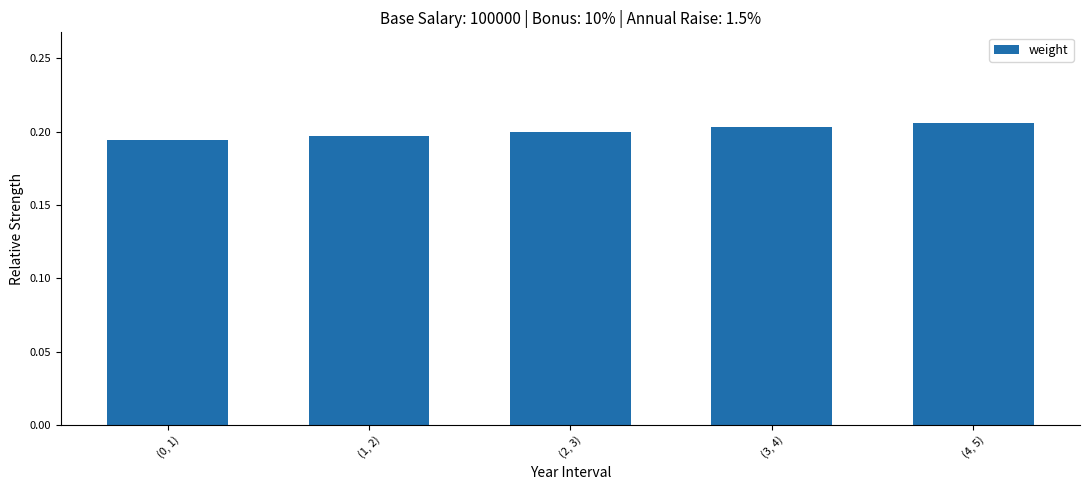

How many values are between 0 and 1?

5